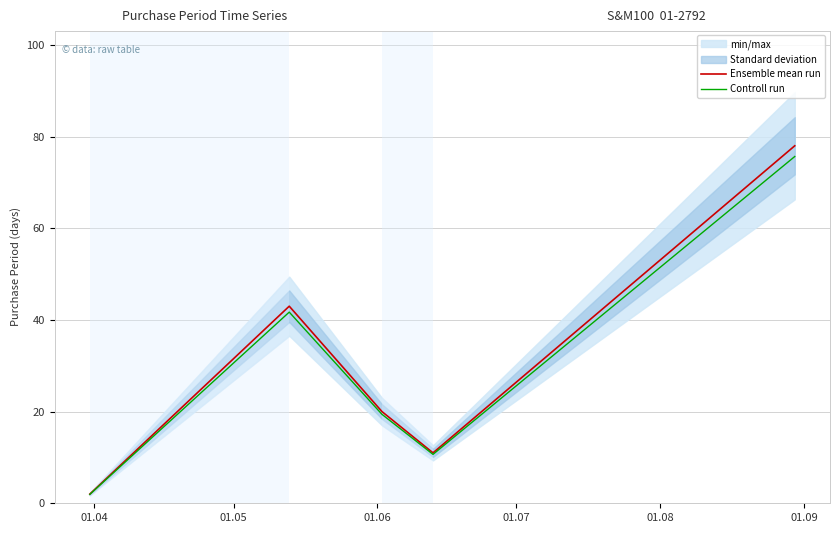

What is the highest value of the Controll run series?

75.7